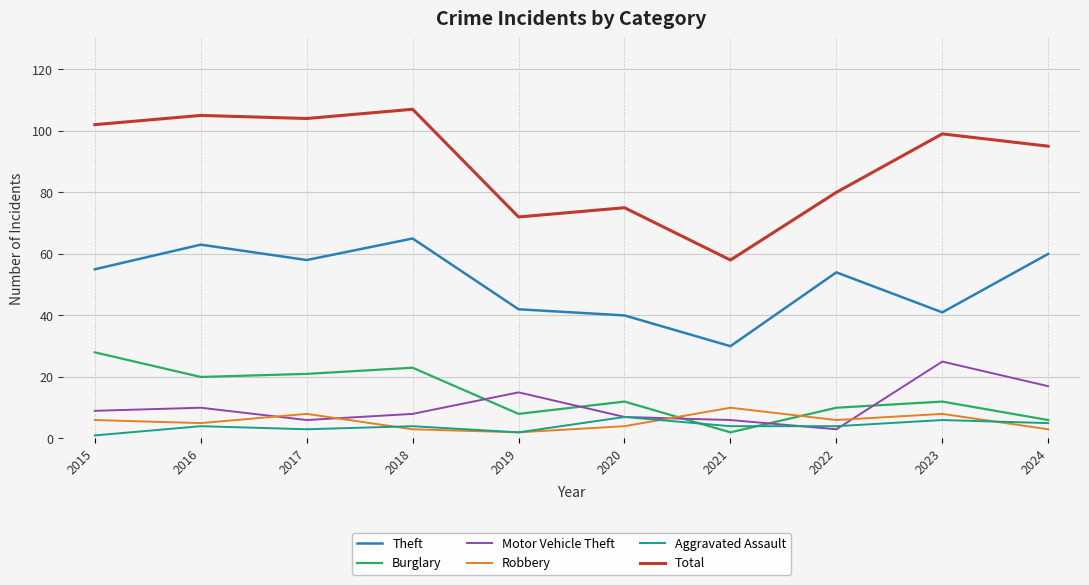

What is the difference between the maximum and minimum values in the Theft series?

35